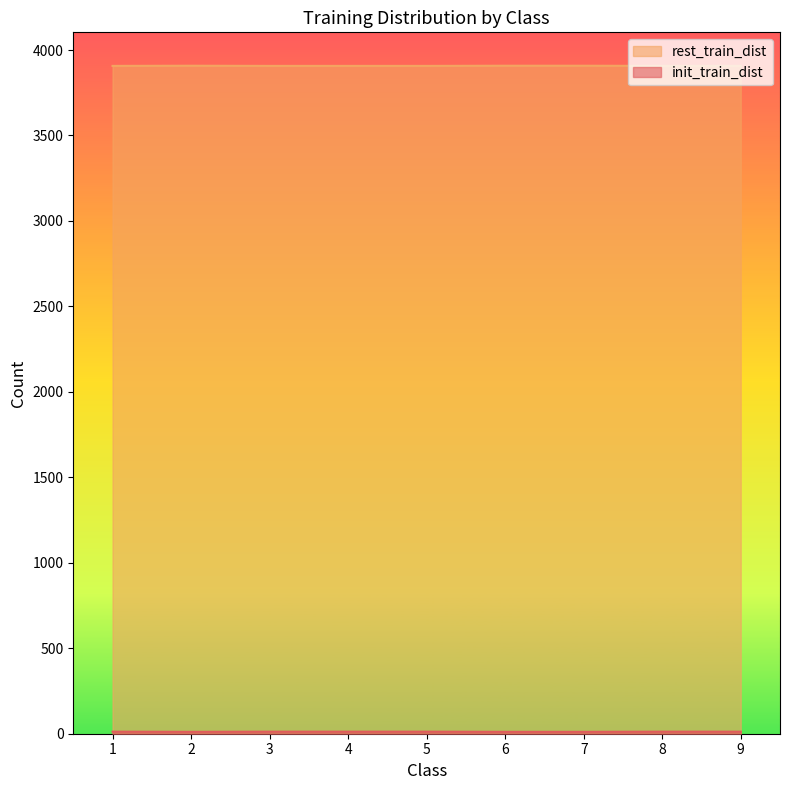

What are all the series names shown in the legend?

init_train_dist, rest_train_dist